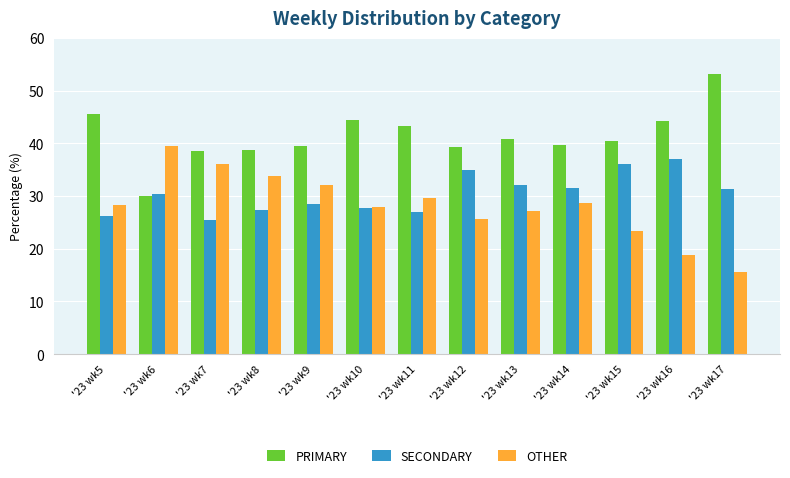

Which series has the largest total across all categories?

PRIMARY